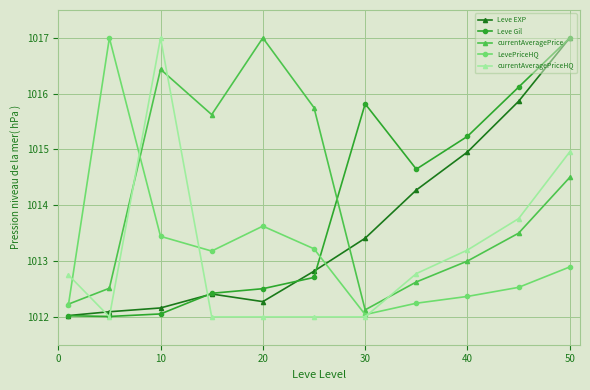

True or false: LevePriceHQ has more than 2 interior local peaks.

False